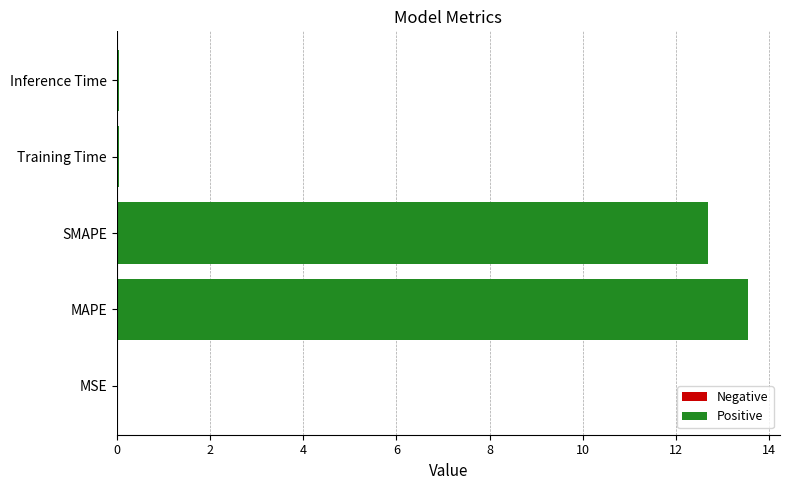

What is the sum of all values?

26.3